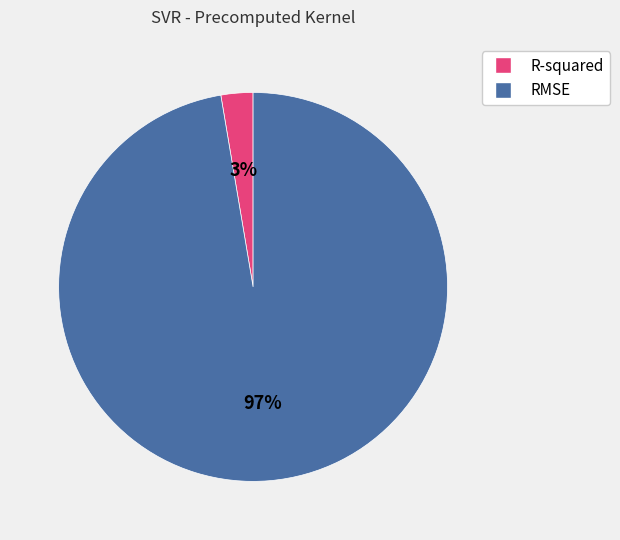

To the nearest percent, what portion does RMSE represent?

97%